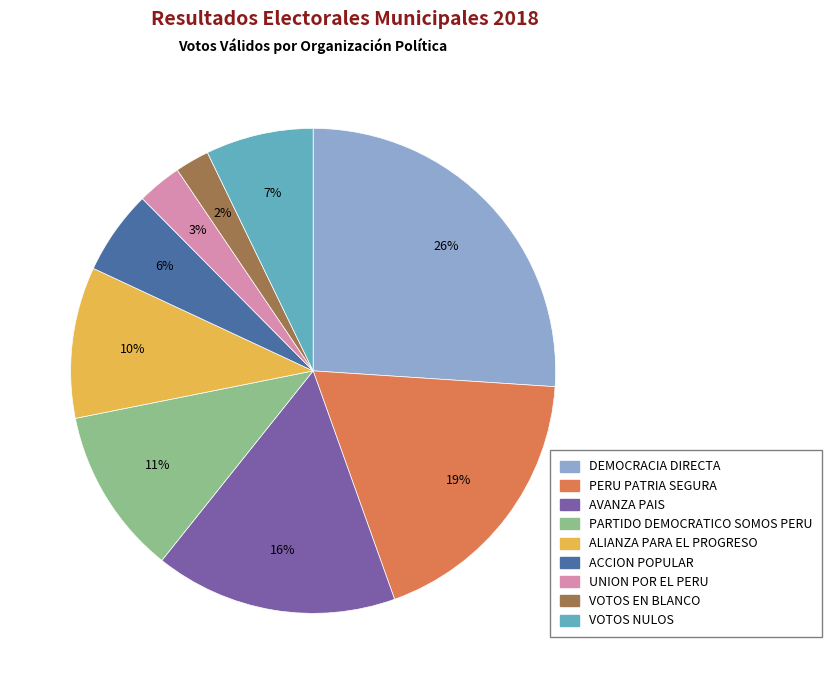

The DEMOCRACIA DIRECTA slice represents 14% of the pie. True or false?

False